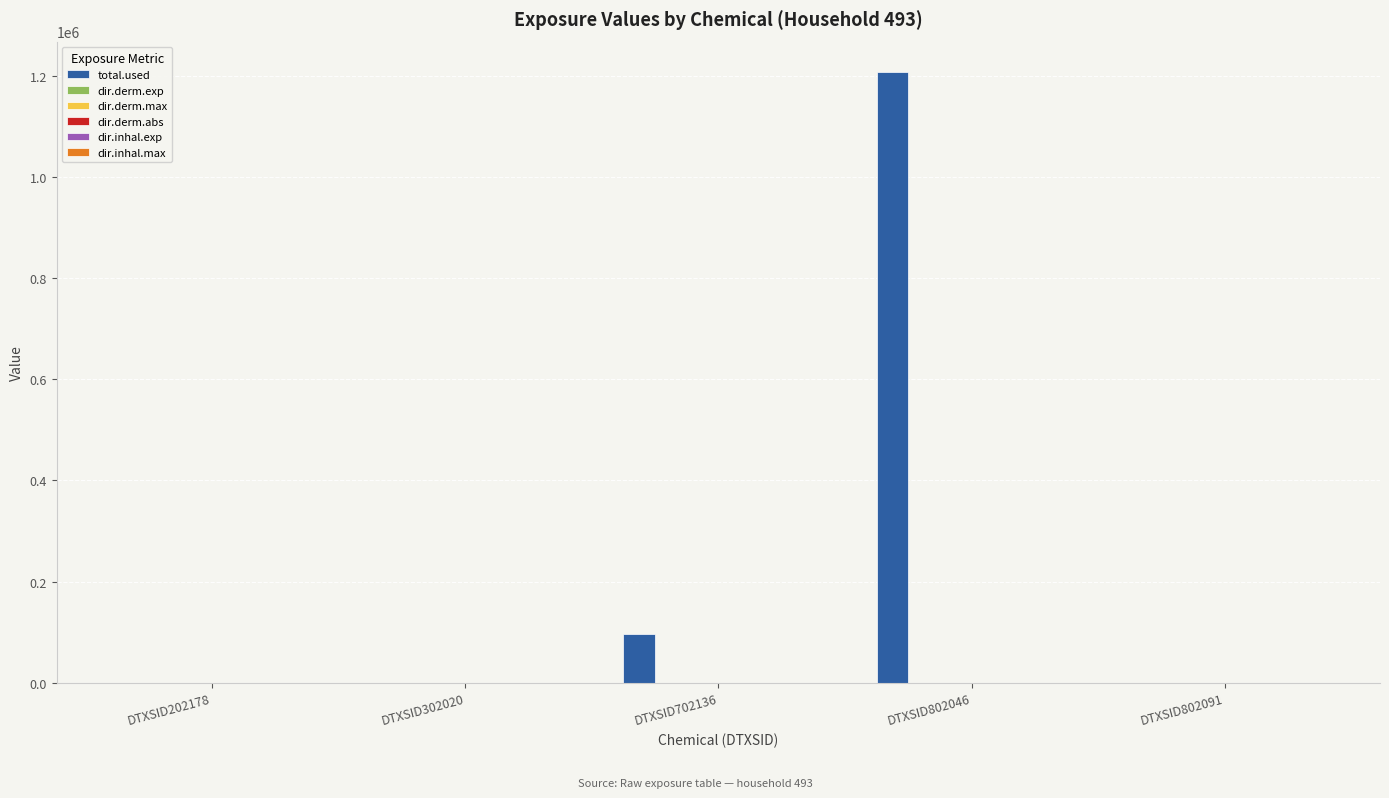

Which category has the highest value across all series?

DTXSID802046